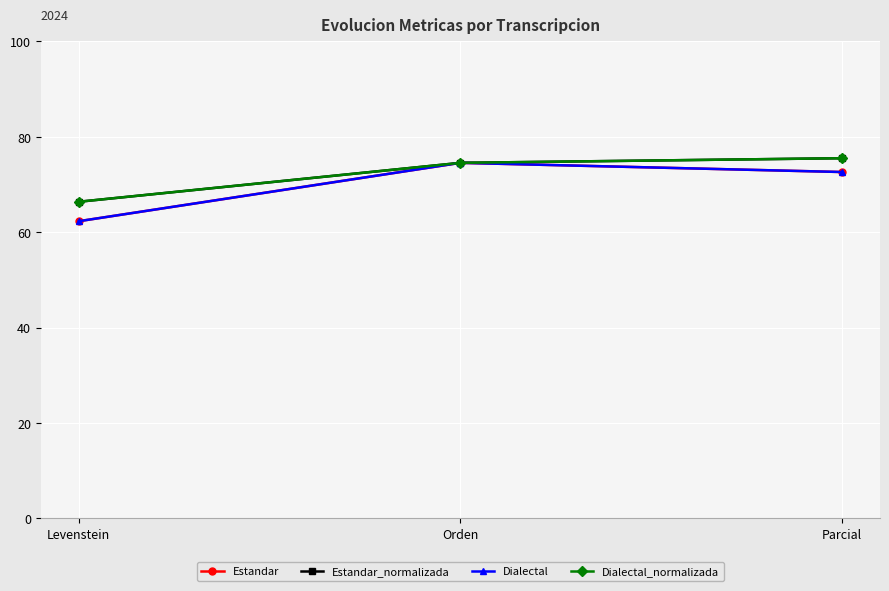

Is the value of Dialectal_normalizada at Levenstein greater than the value of Estandar at Parcial?

No